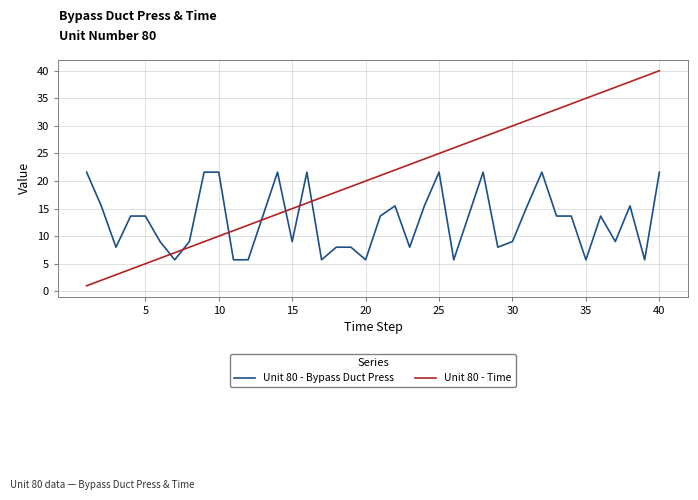

After their last crossing, which series has the higher values: Unit 80 - Time or Unit 80 - Bypass Duct Press?

Unit 80 - Time